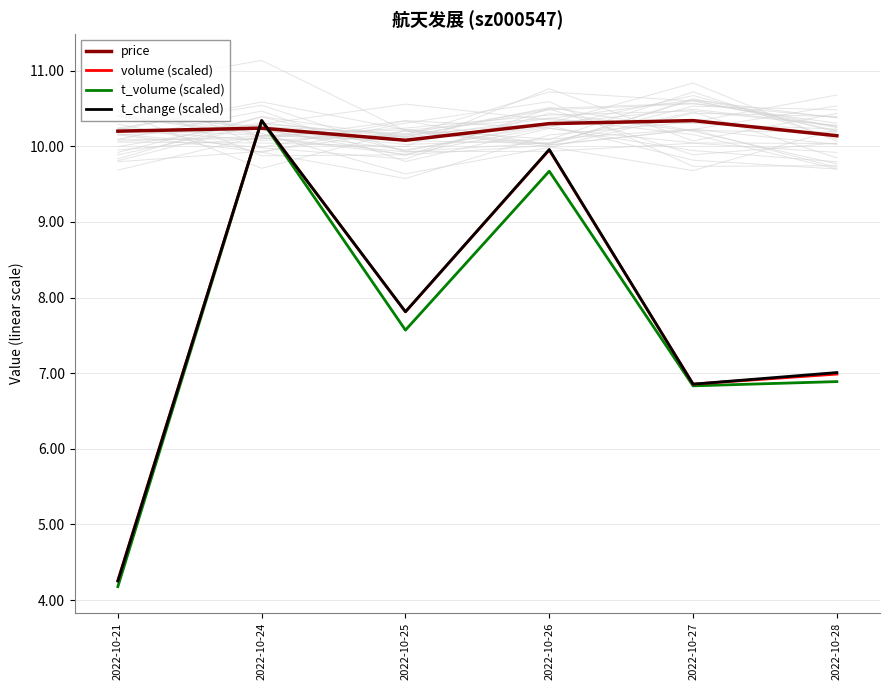

Reading left to right, what are all the values shown in this chart?

price: 10.2	10.2	10.1	10.3	10.3	10.1
volume (scaled): 4.3	10.3	7.8	10.0	6.9	7.0
t_volume (scaled): 4.2	10.3	7.6	9.7	6.8	6.9
t_change (scaled): 4.3	10.3	7.8	10.0	6.9	7.0